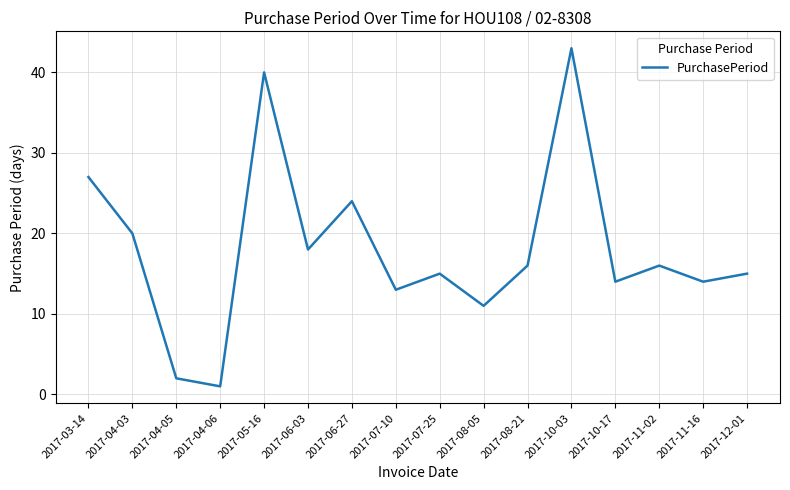

What is the change in value from 2017-04-05 to 2017-10-17?

+12